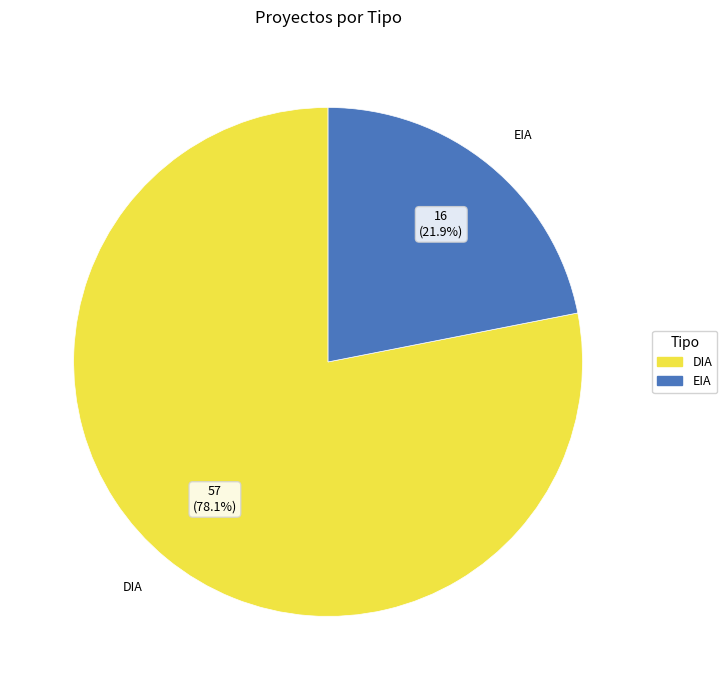

Approximately how many times larger is the value at DIA compared to EIA?

3.6